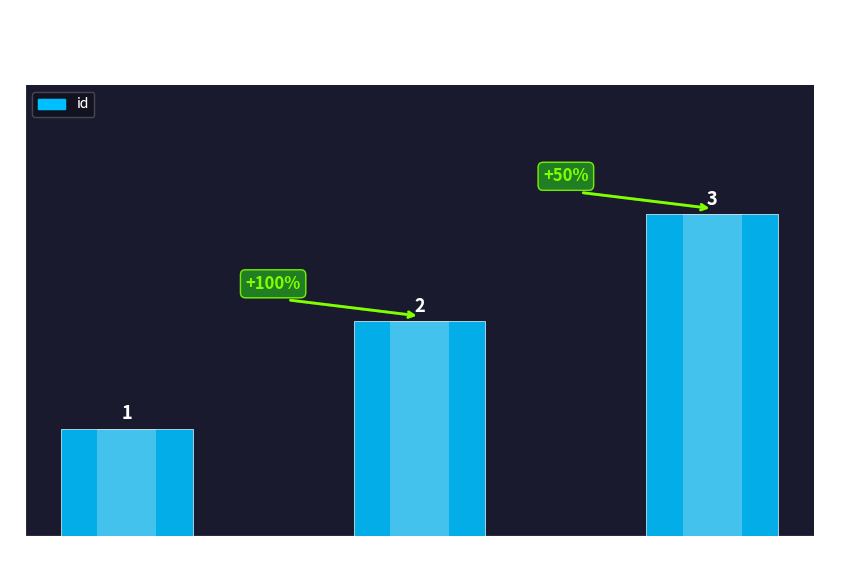

What position from the right is SPR?

1